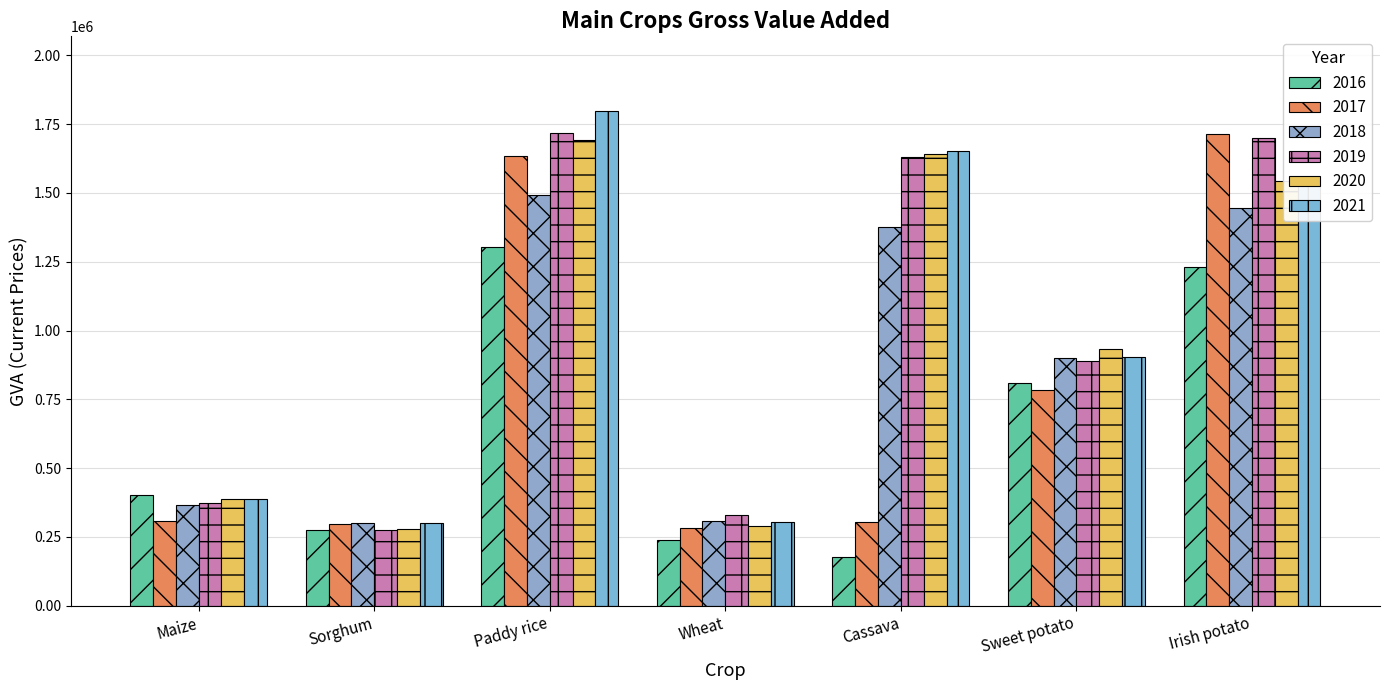

The value of 2016 at Sorghum is 274987.0. True or false?

True